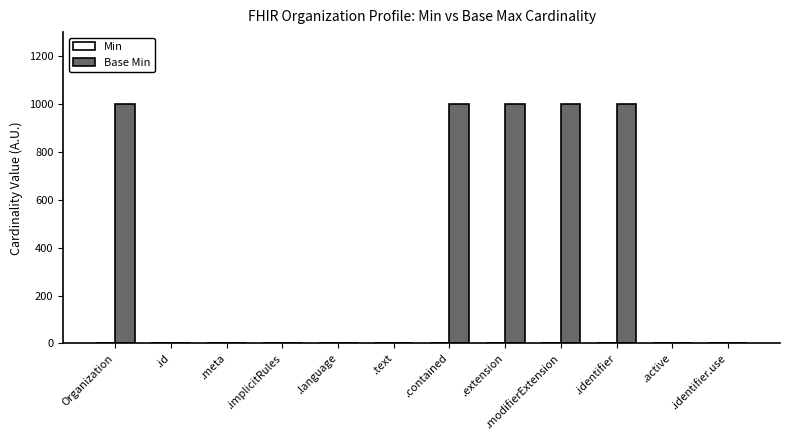

What is the maximum value shown in the chart?

999